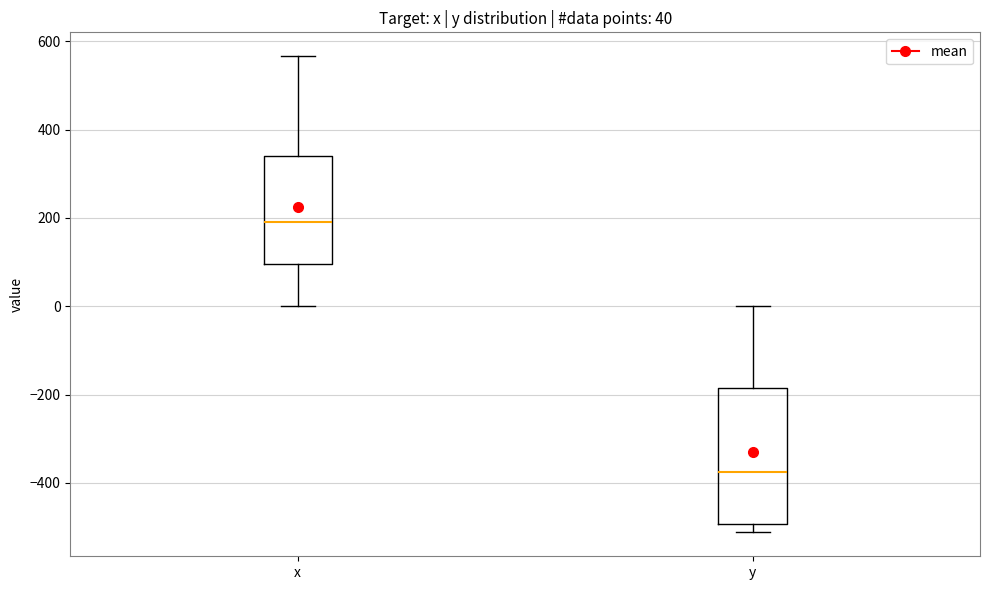

Comparing the boxes themselves (not the whiskers), which one is the tallest?

y